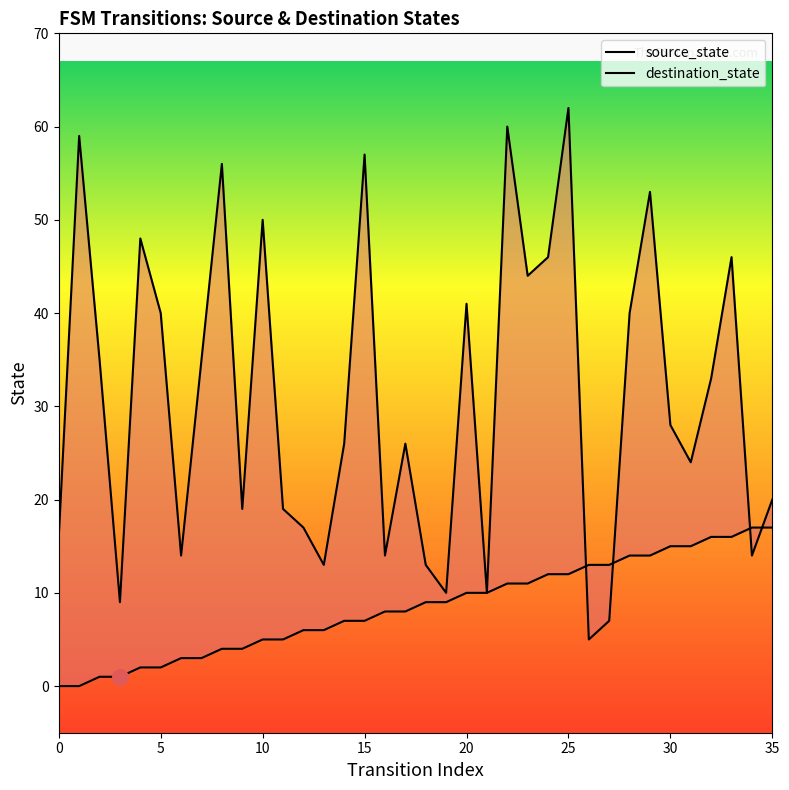

Which series contains the lowest Y value?

source_state